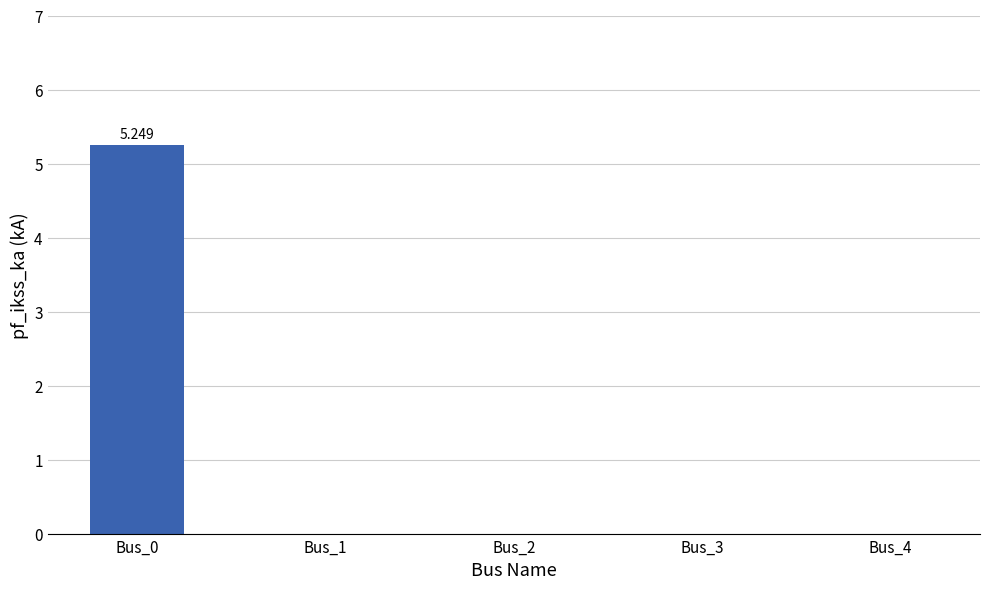

List the labels in order of value, largest first.

Bus_0, Bus_1, Bus_2, Bus_3, Bus_4